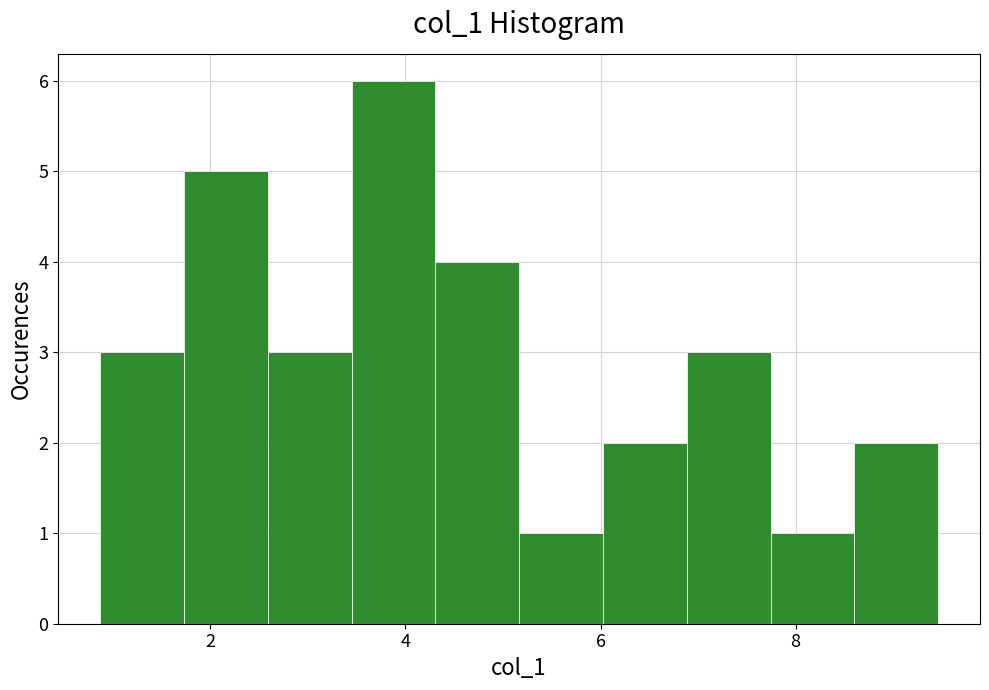

Which range on the x-axis has the tallest bar?

3.4 to 4.4